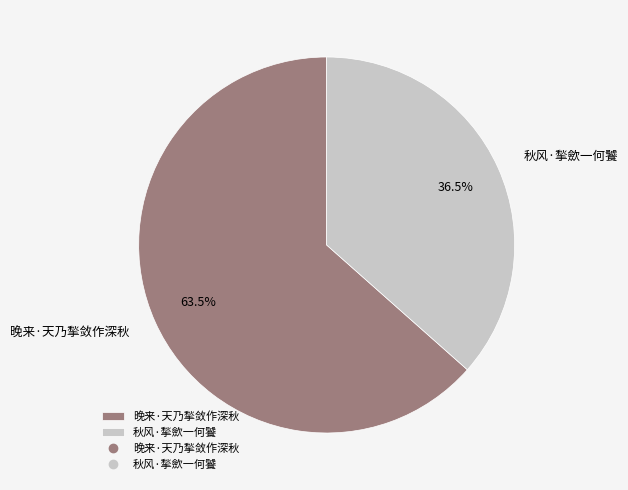

To the nearest percent, what is the difference between the 秋风·揫歛一何饕 and 晚来·天乃揫敛作深秋 slice percentages?

27%